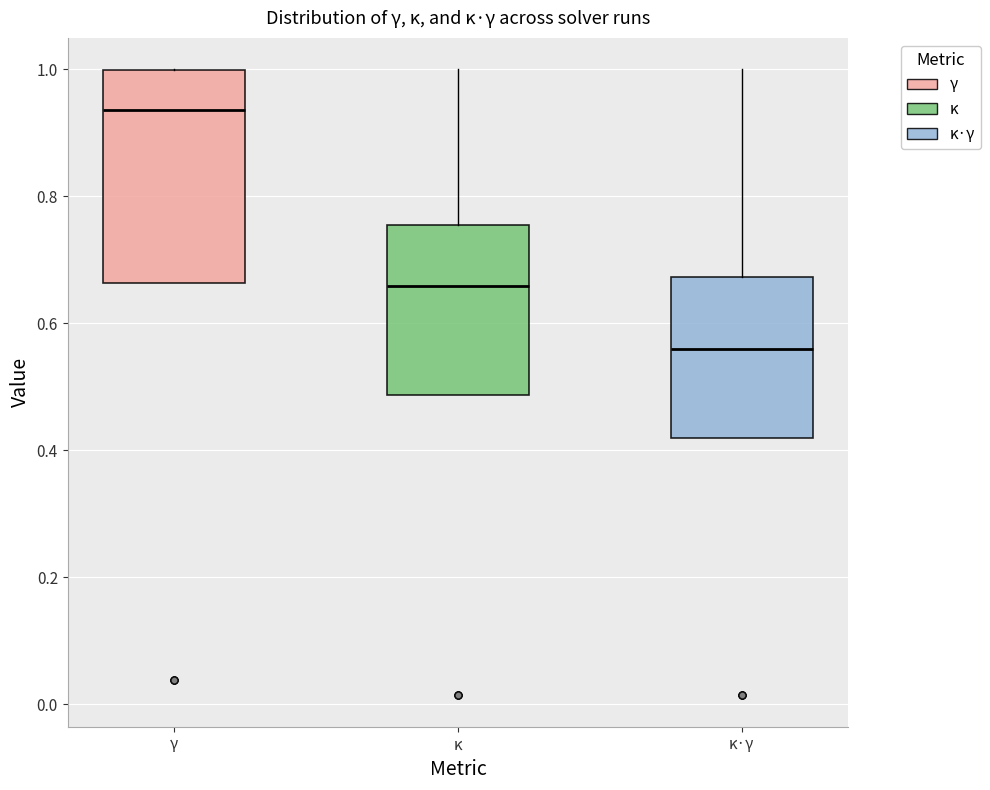

Comparing the boxes themselves (not the whiskers), which one is the tallest?

γ